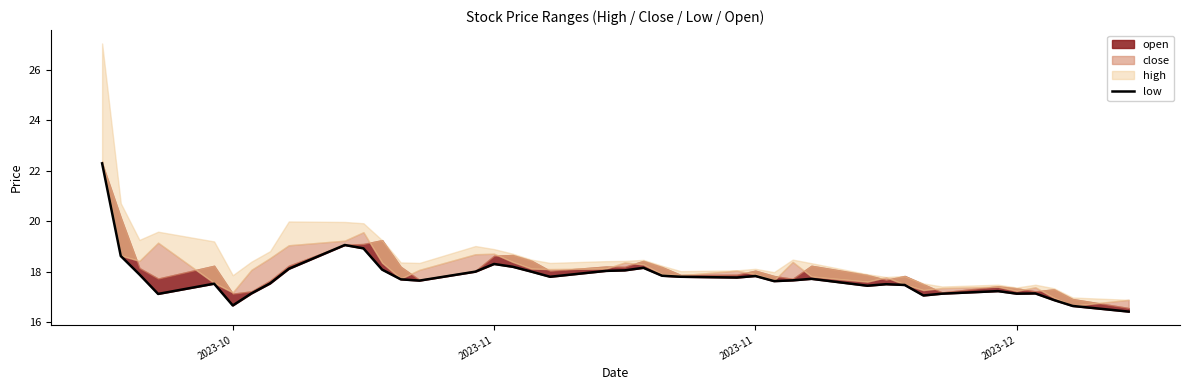

What is the value of the 22nd point from the left?

18.2